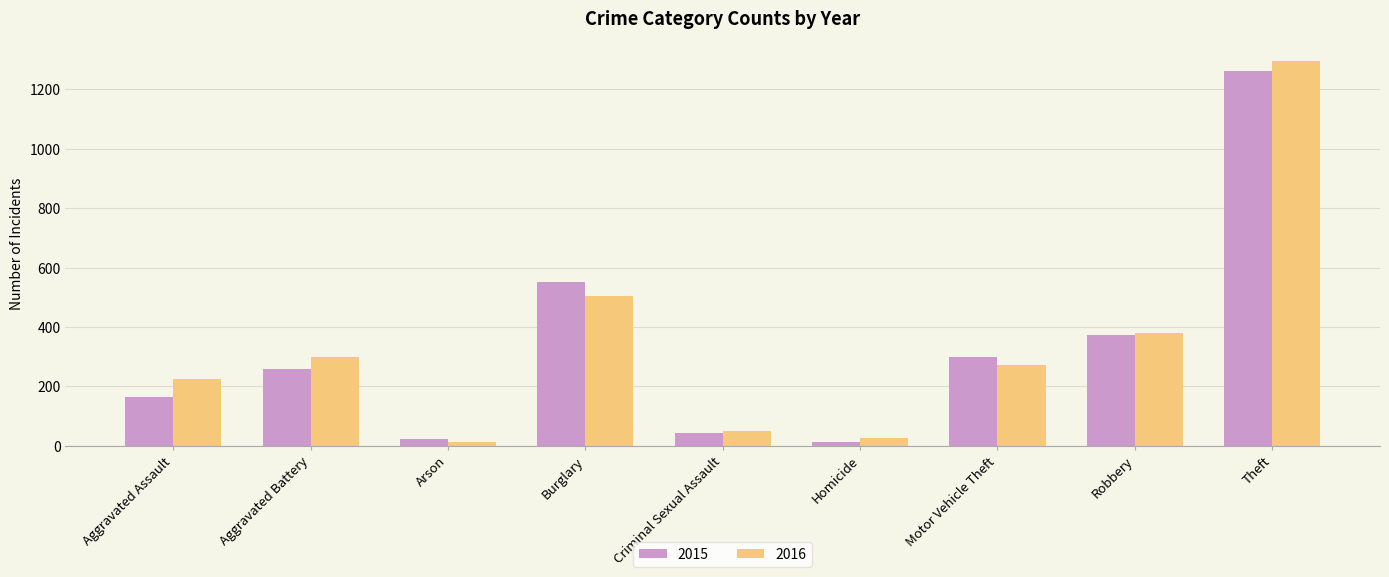

Count the number of data series in this chart.

2